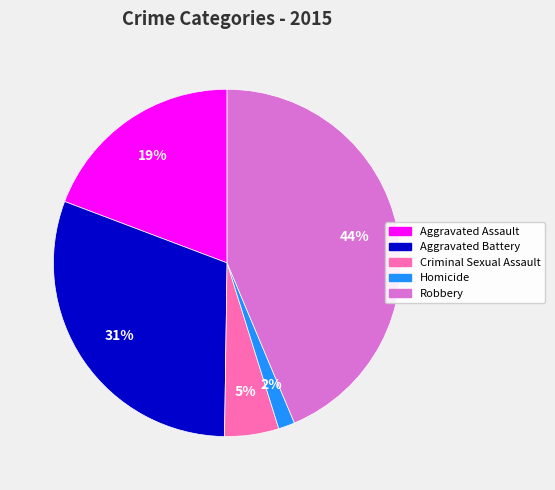

How many segments does this pie chart have?

5